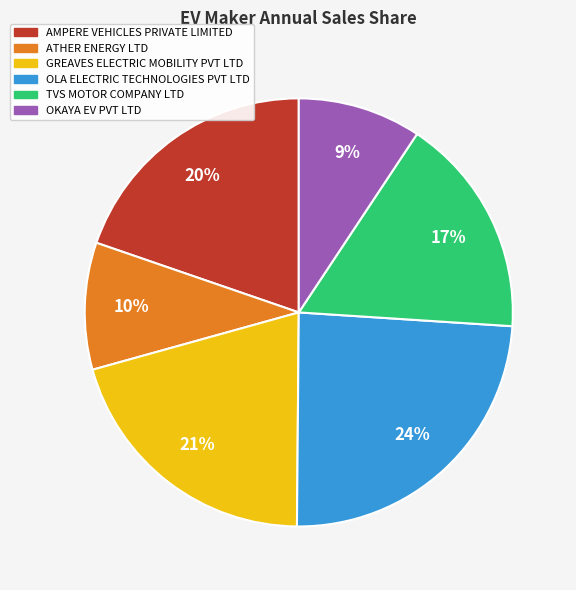

To the nearest percent, what is the difference between the GREAVES ELECTRIC MOBILITY PVT LTD and TVS MOTOR COMPANY LTD slice percentages?

4%